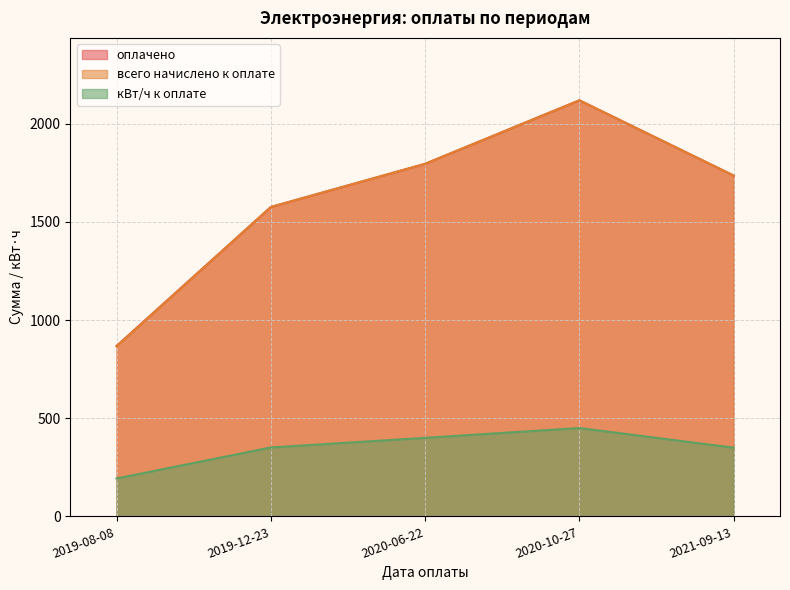

Is it true that кВт/ч к оплате equals 624.4 at 2021-09-13?

False